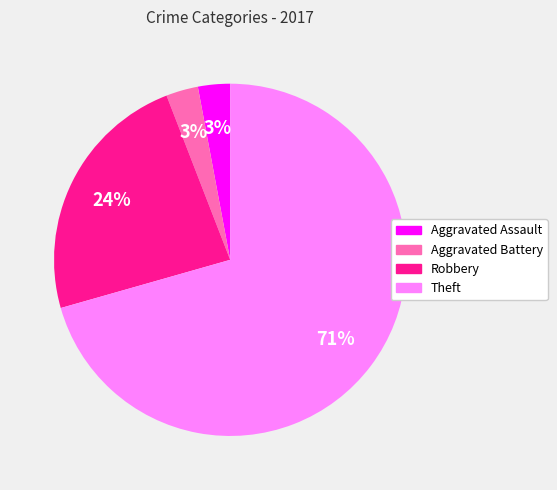

Does Theft account for over 50% of the chart?

Yes